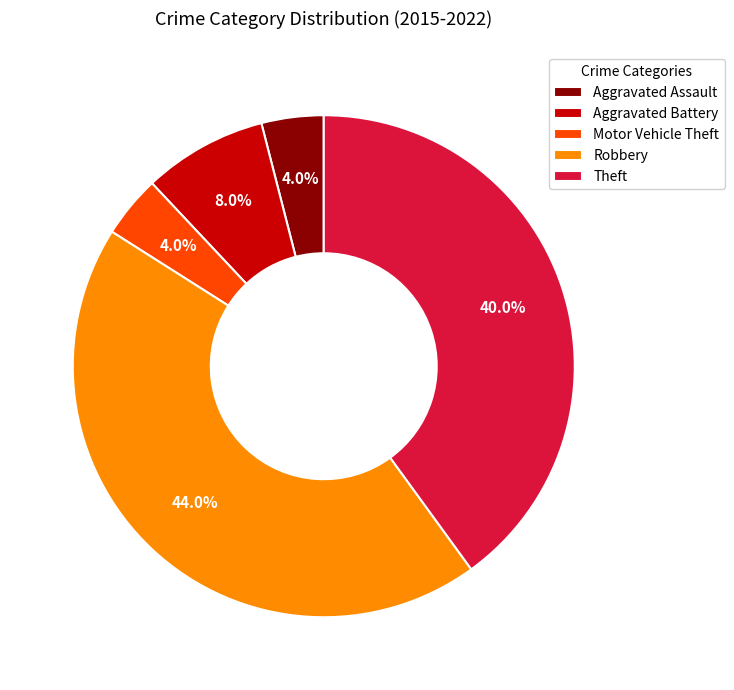

Approximately how many times larger is the value at Aggravated Battery compared to Aggravated Assault?

2.0